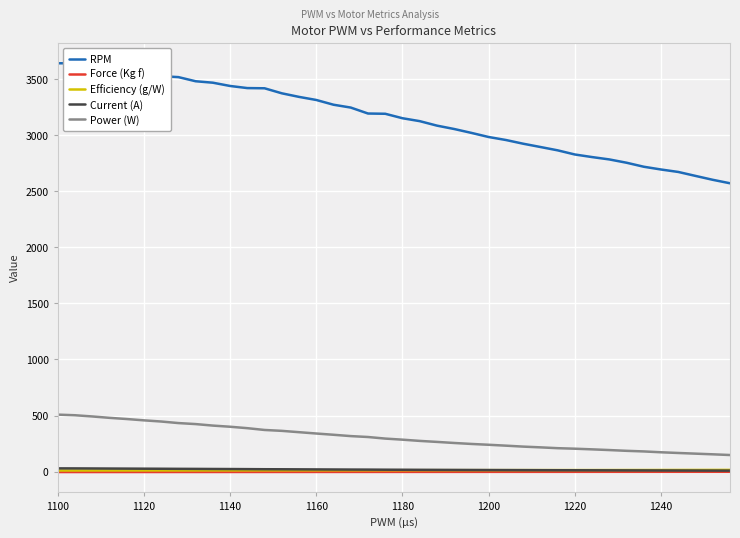

Which series has the widest spread of values?

RPM